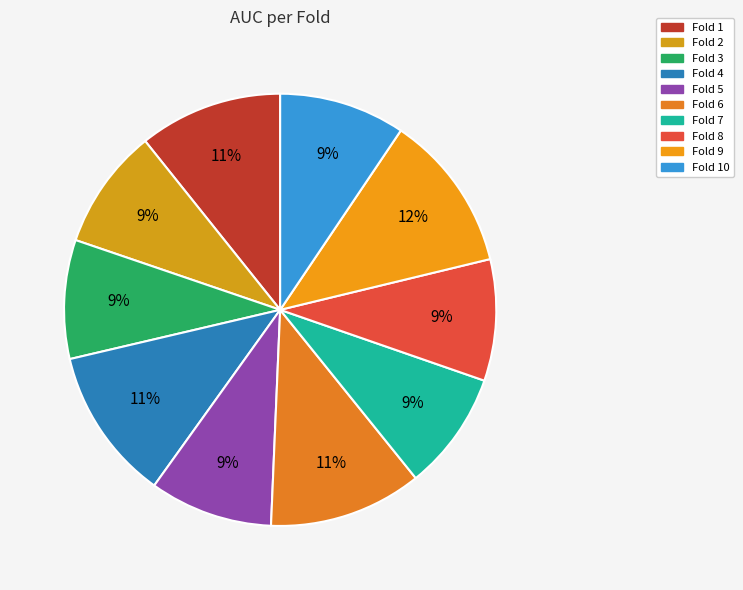

How many slices are in this pie chart?

10